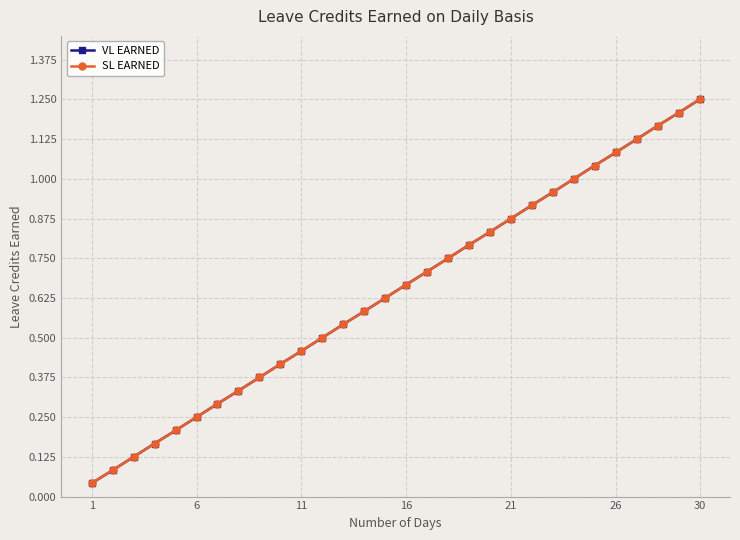

What is the value of the SL EARNED point at the 9th from the left?

0.4